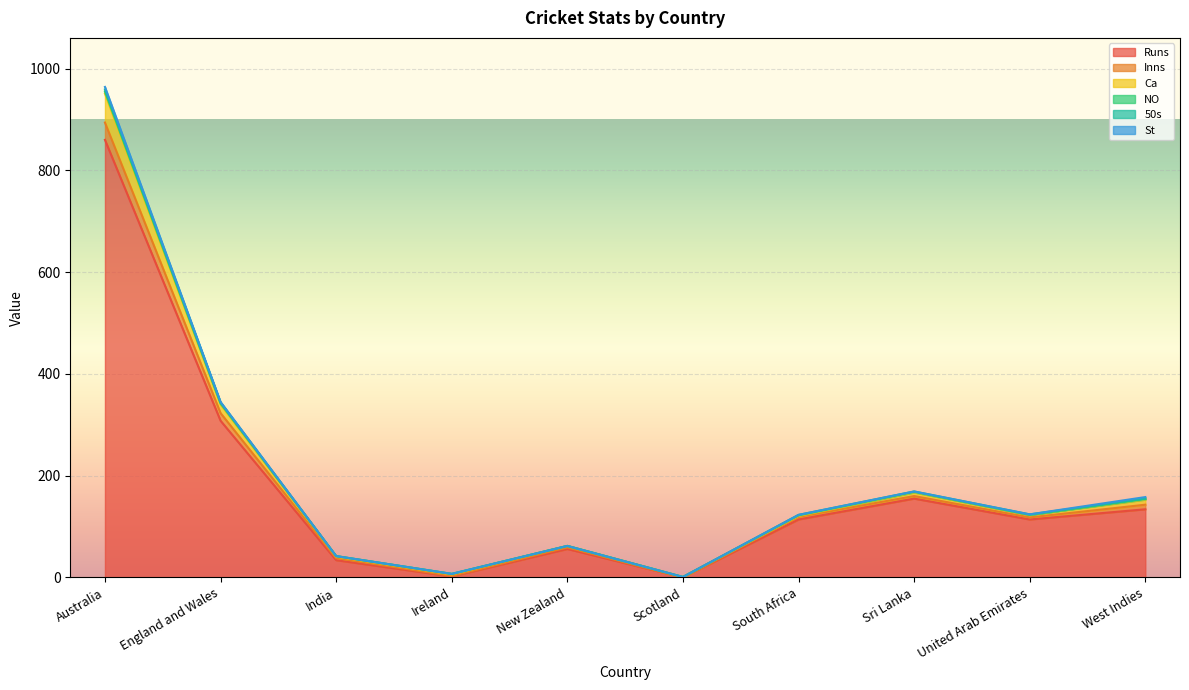

Between United Arab Emirates and New Zealand, which is larger?

United Arab Emirates